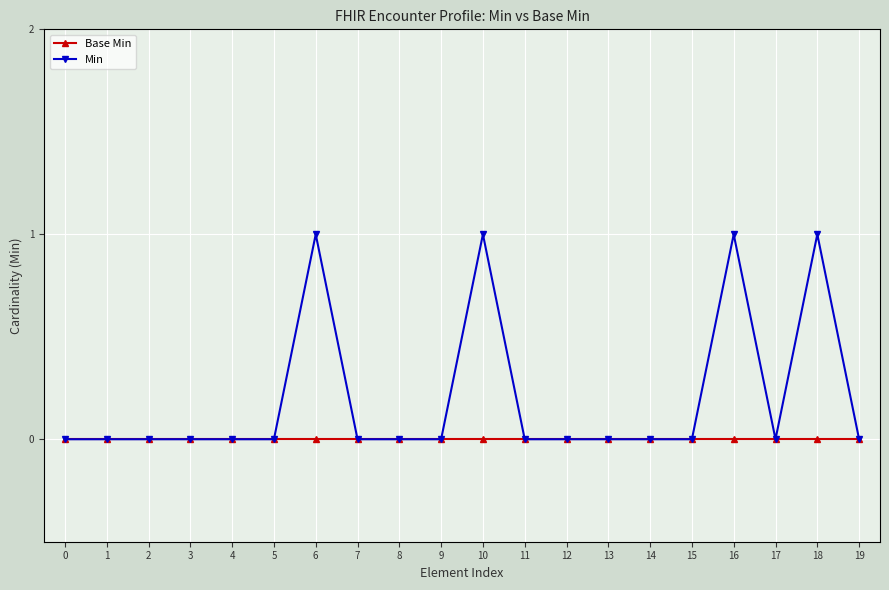

Rank the series by their average value, from lowest to highest.

Base Min, Min